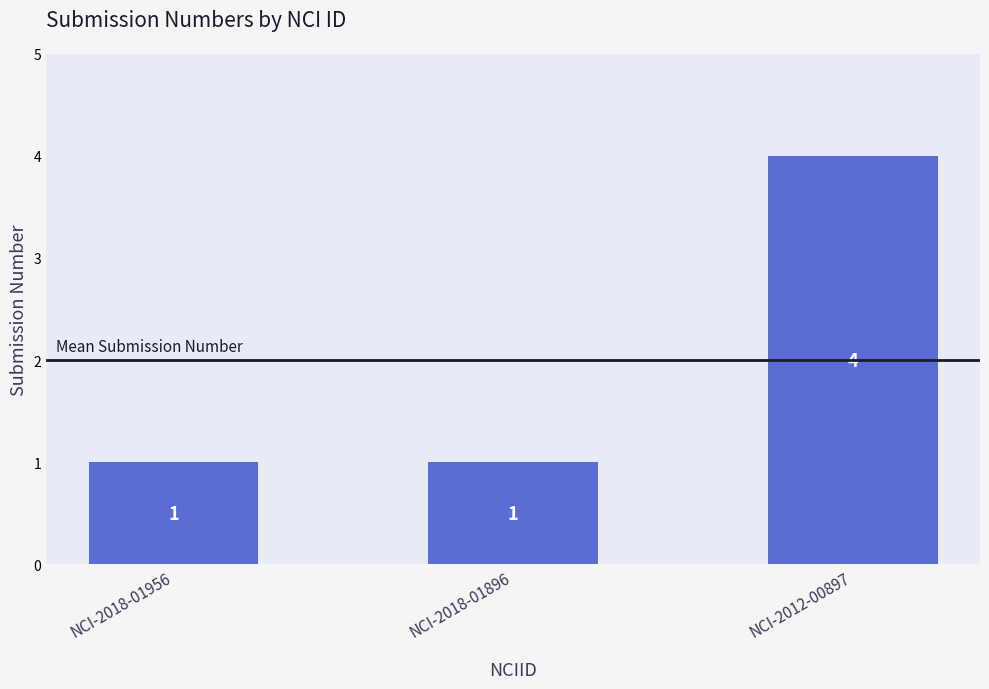

Is it true that the value at NCI-2012-00897 is 2?

False